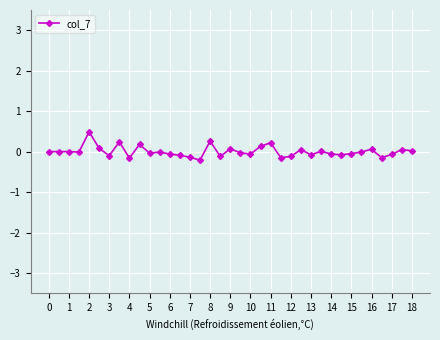

What is the difference between the maximum and minimum values?

0.7